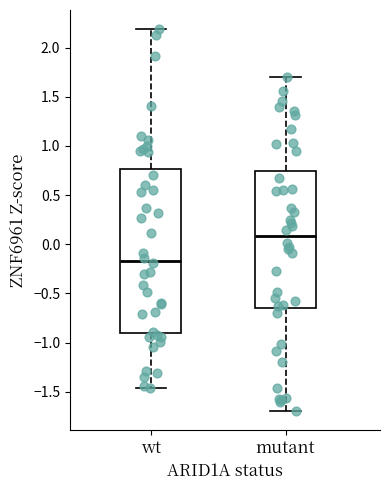

Reading left to right, transcribe this box plot: for each box, give where its median line is, the range the box spans, and where its two whiskers end, as read against the y-axis. The values are not printed on the chart, so give them approximately, as read against the axis.

wt: median -0.15, box -0.90 to 0.75, whiskers -1.45 to 2.20
mutant: median 0.10, box -0.65 to 0.75, whiskers -1.70 to 1.70